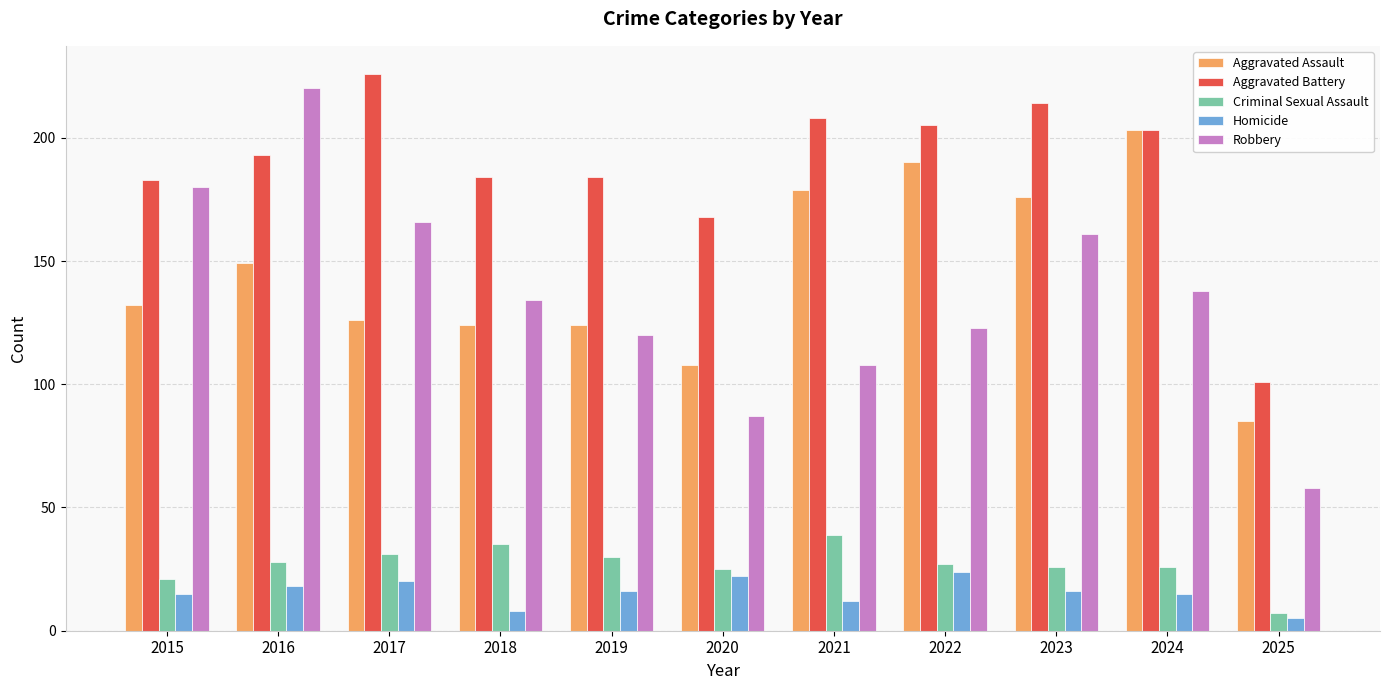

What is the sum of all Criminal Sexual Assault values?

295